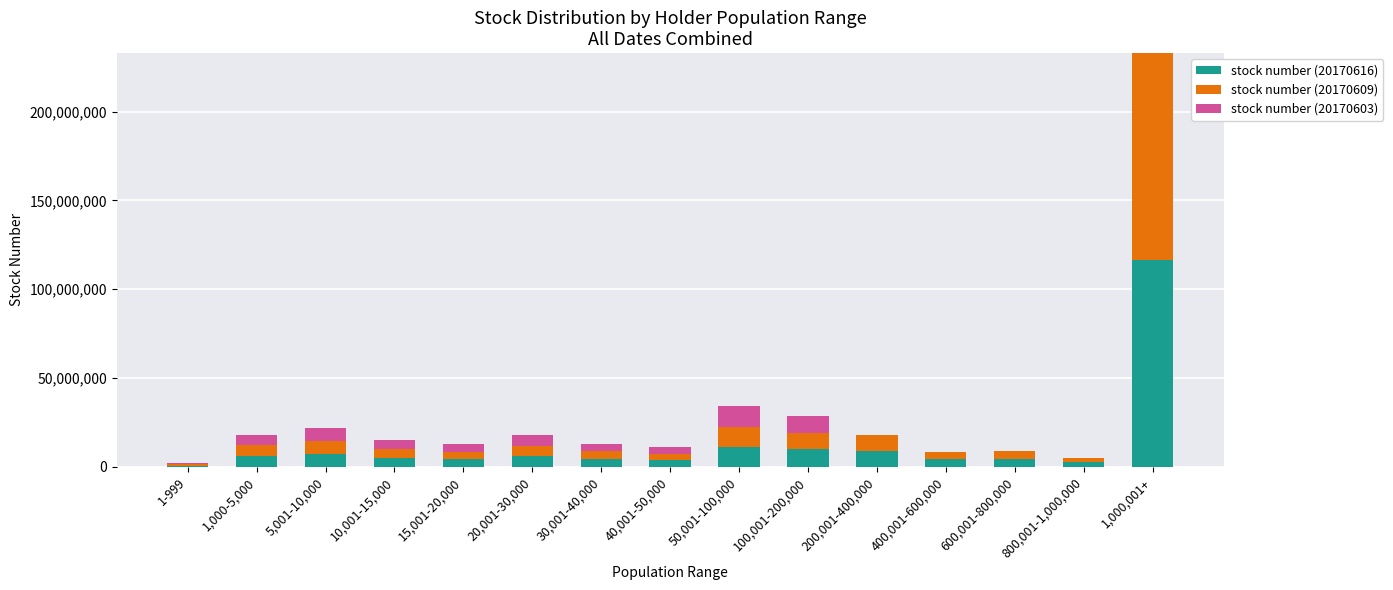

How many distinct data groups are displayed?

3